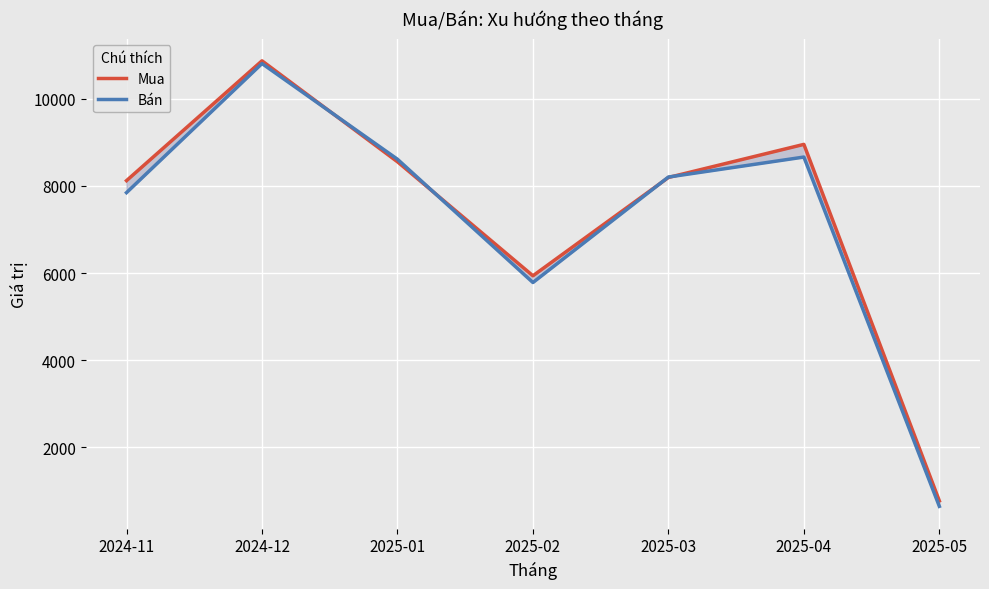

Which series has the largest total across all categories?

Mua